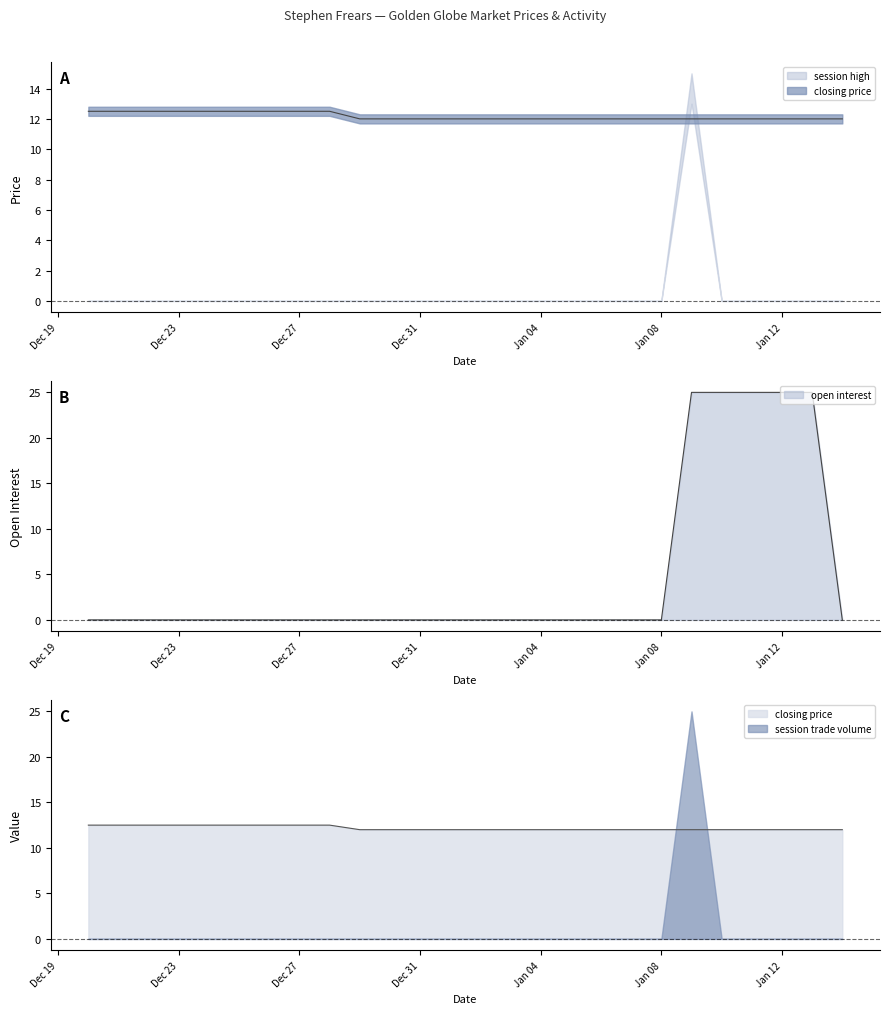

What is the label of the 13th point from the left?

2007-01-01